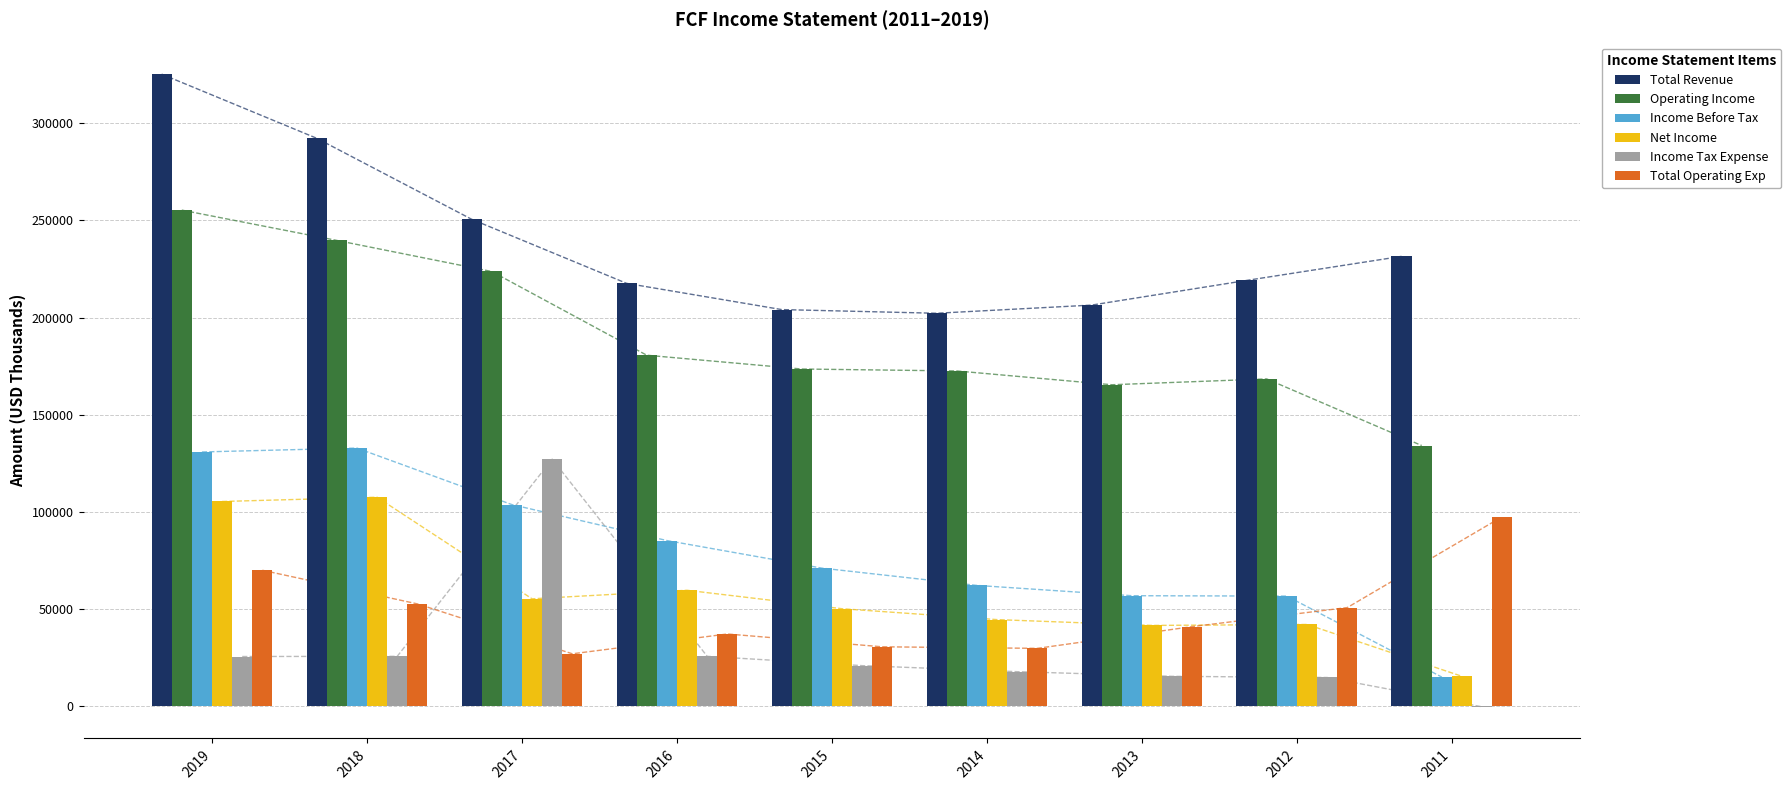

True or false: Income Tax Expense has a value of 40244 at 2019.

False